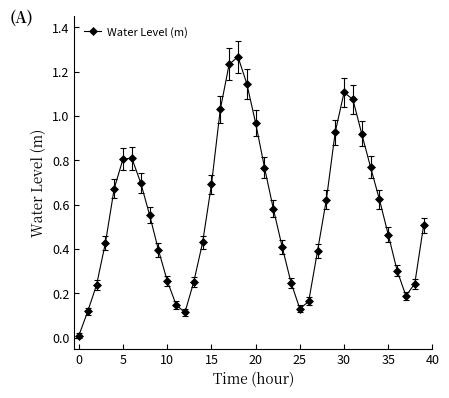

How many interior local peaks (higher than both neighbors) does the data have?

3